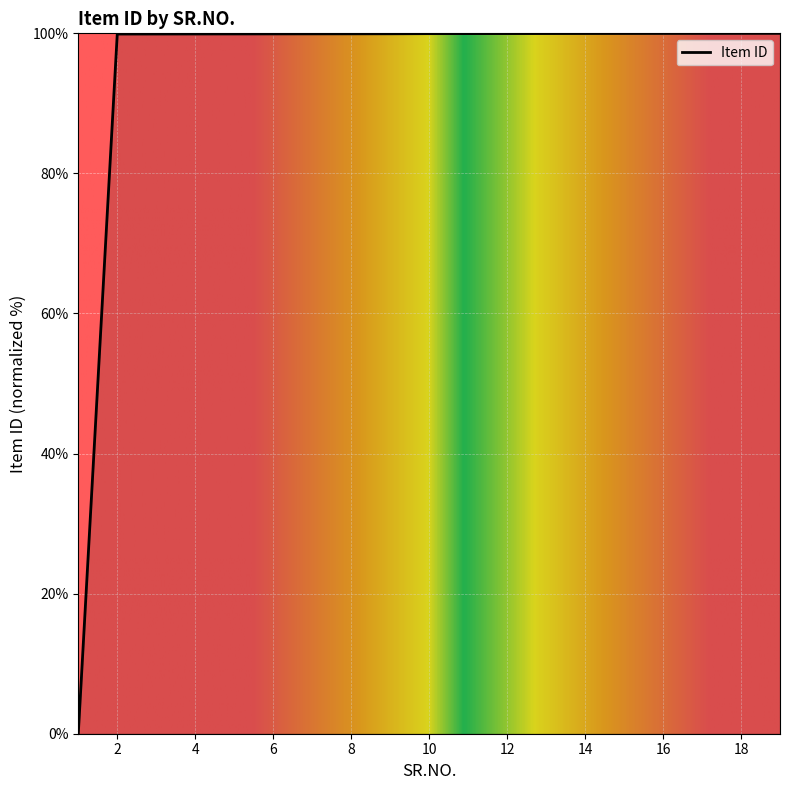

At which category does the chart reach its minimum across all series?

1